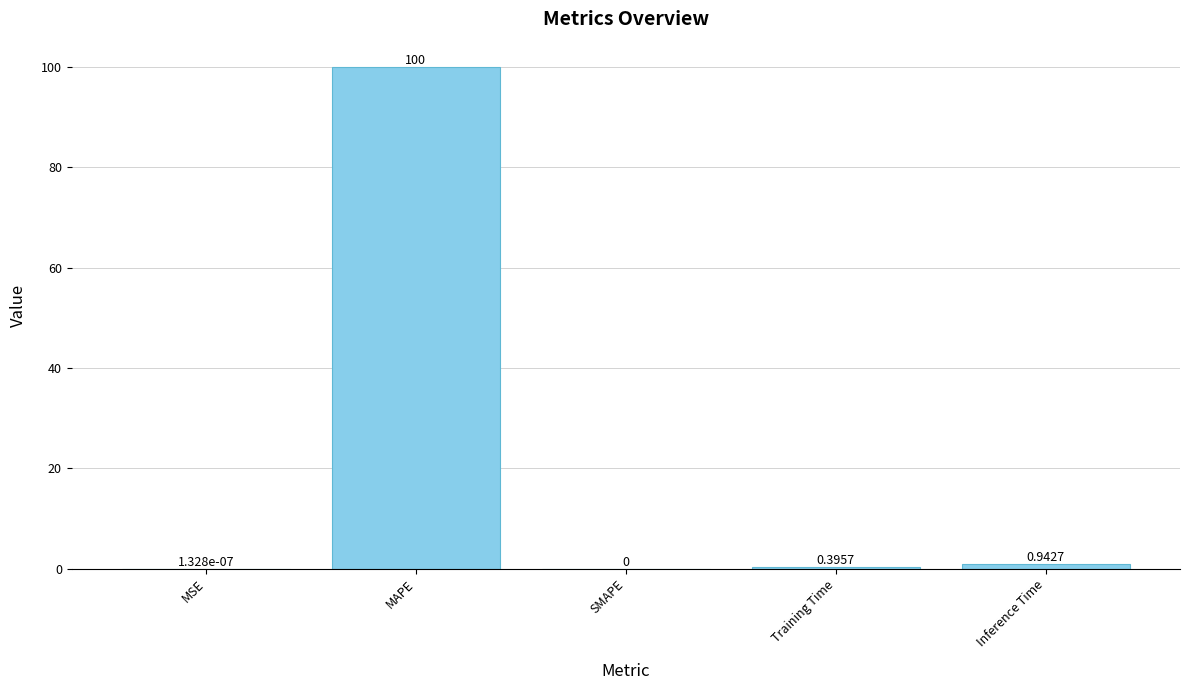

How many series are shown in this chart?

1